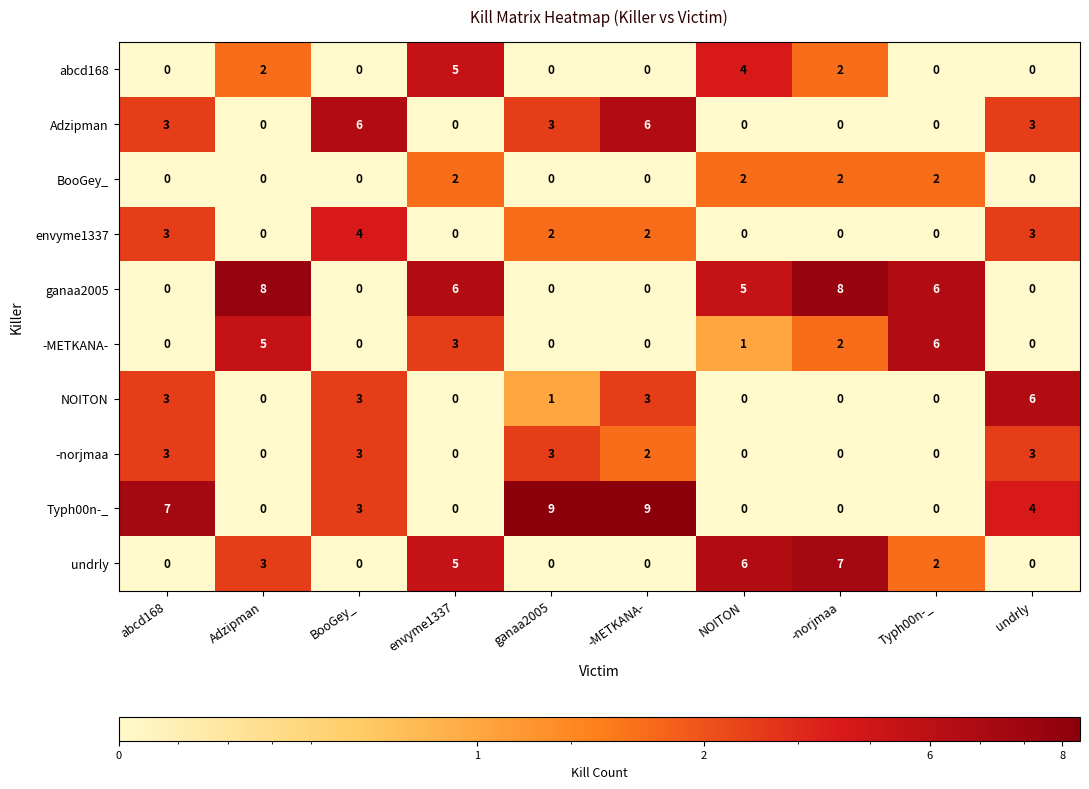

Between ganaa2005 and NOITON, which series saw the biggest shift?

Typh00n-_